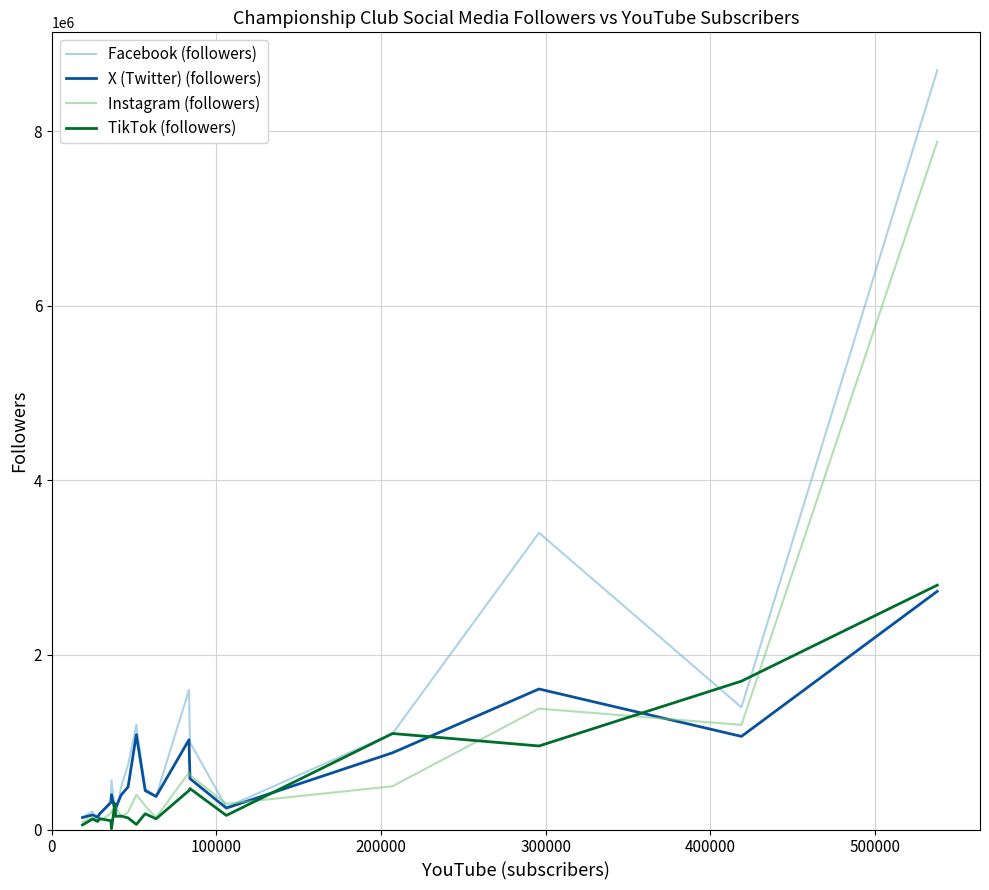

Which series has the largest total across all categories?

Facebook (followers)